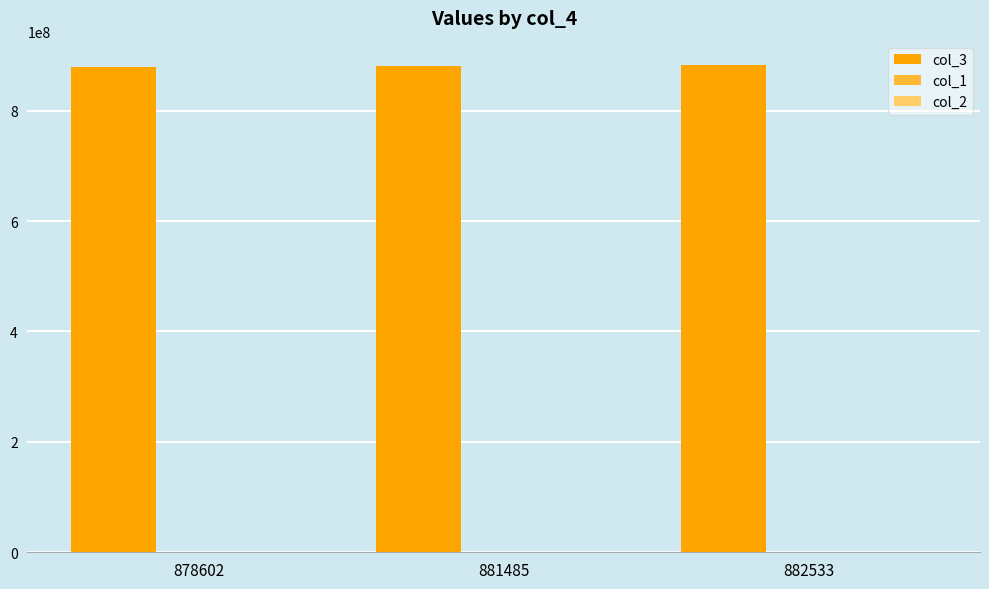

What is the sum of all col_3 values?

2642621494